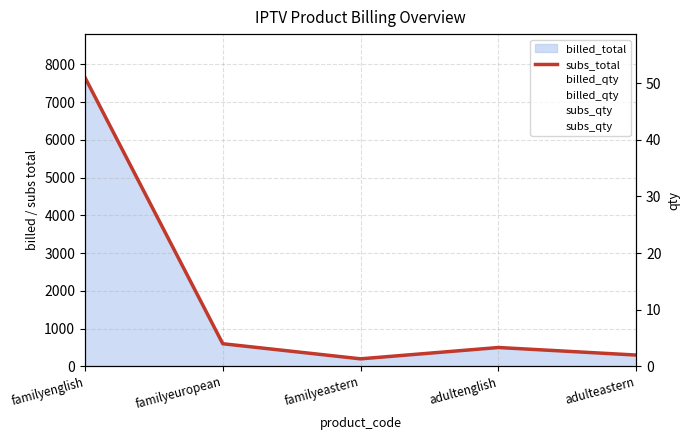

At which label is subs_qty closest to 26?

familyeuropean